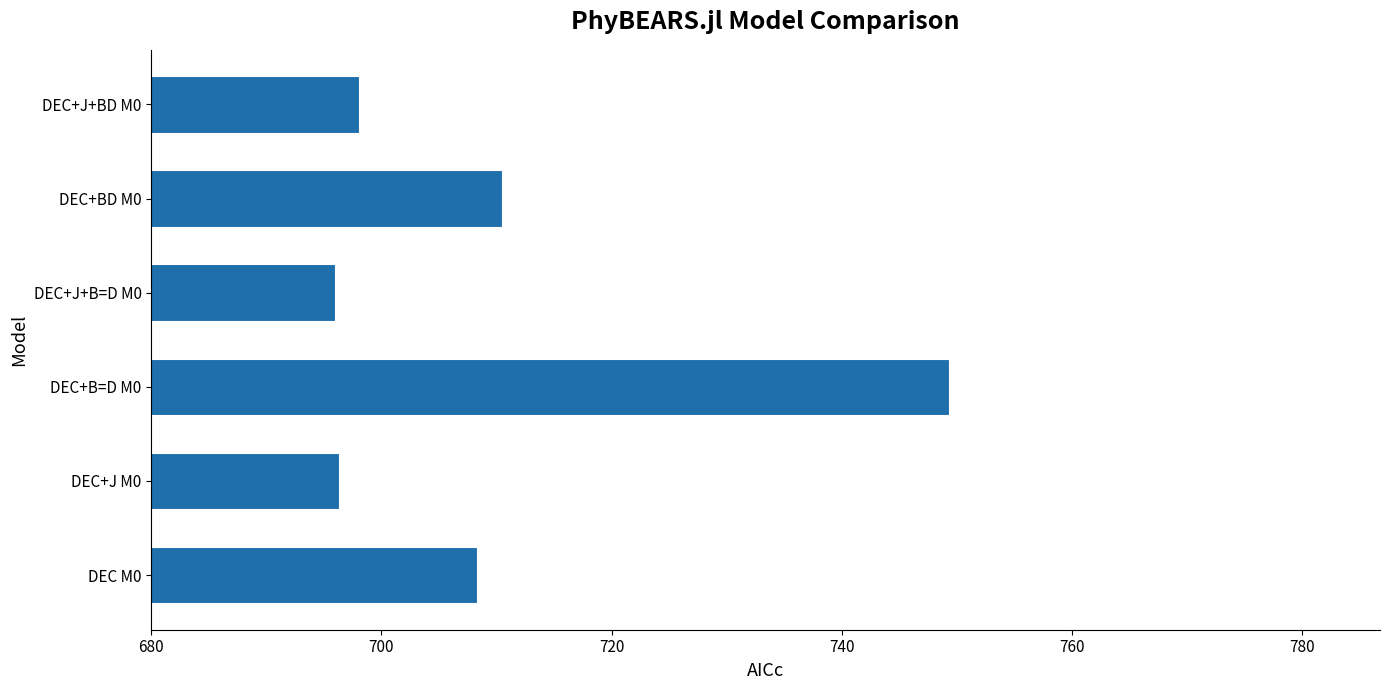

What is the difference between the second highest and second lowest values?

14.2